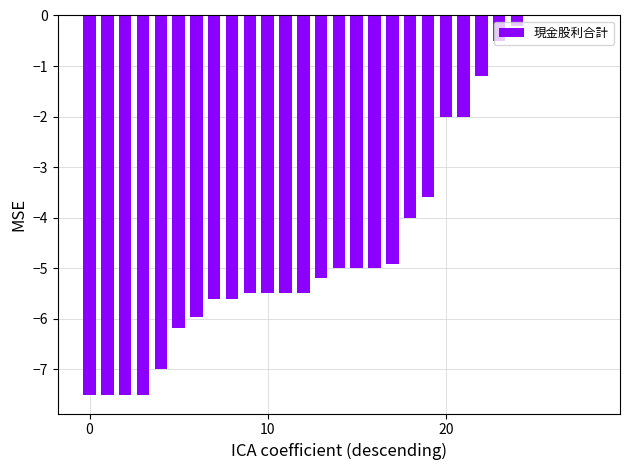

What is the sum of all values?

-121.0